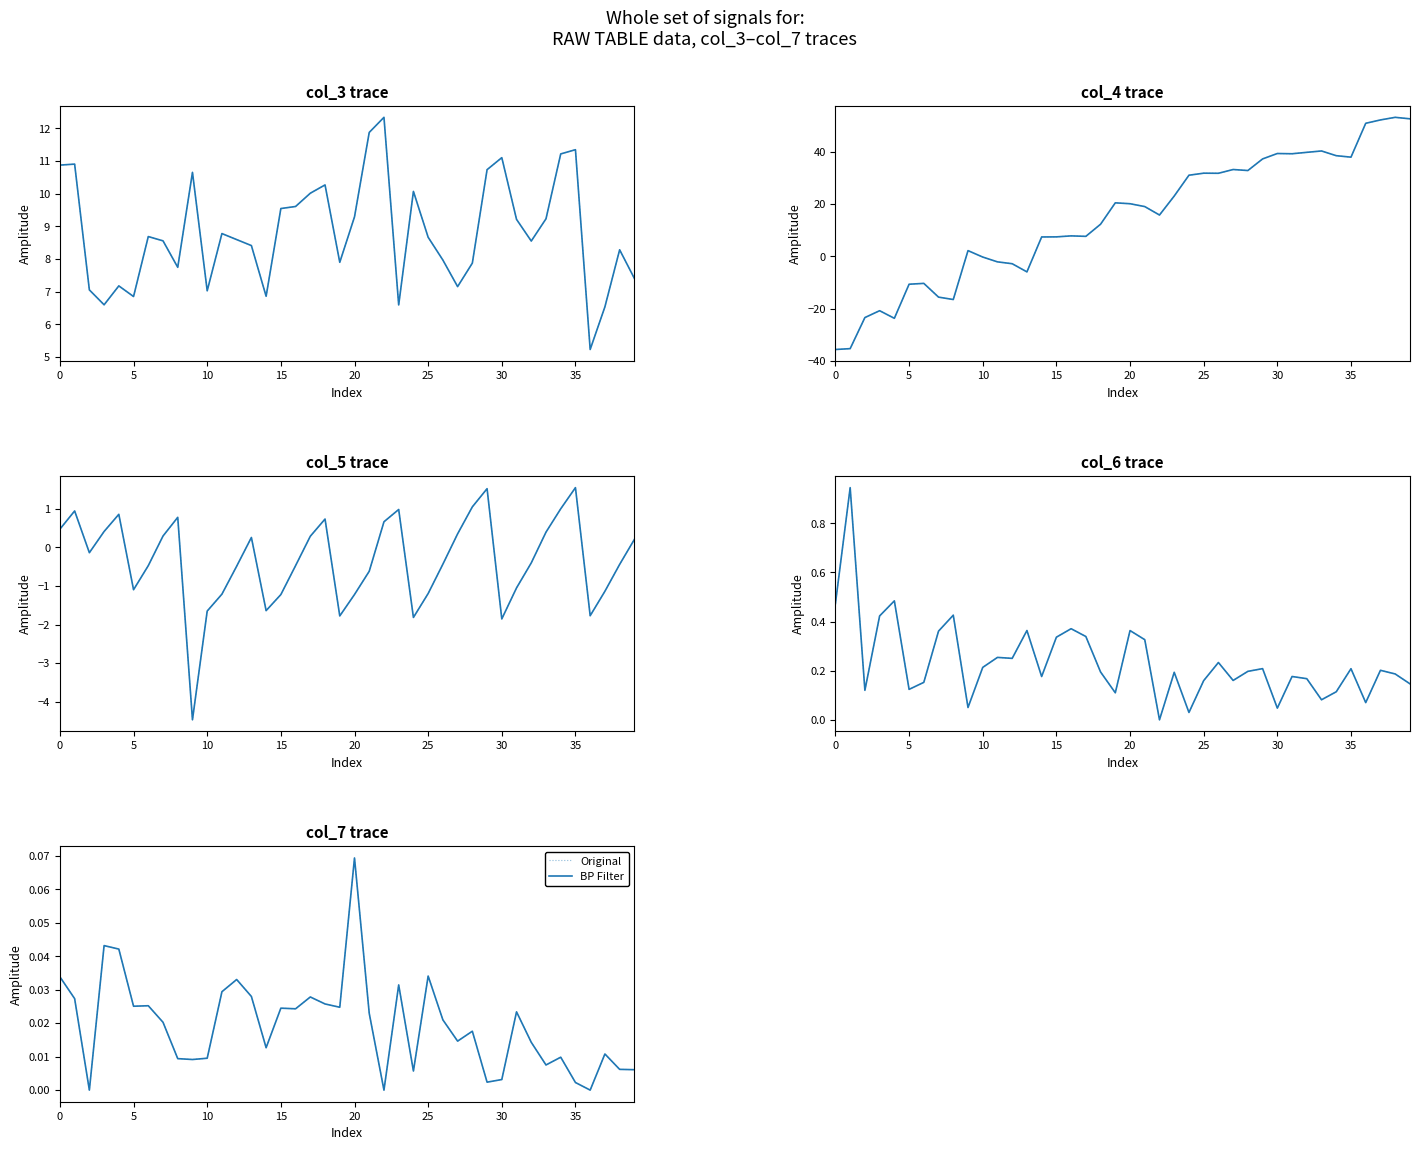

True or false: Original and BP Filter cross at least once.

False